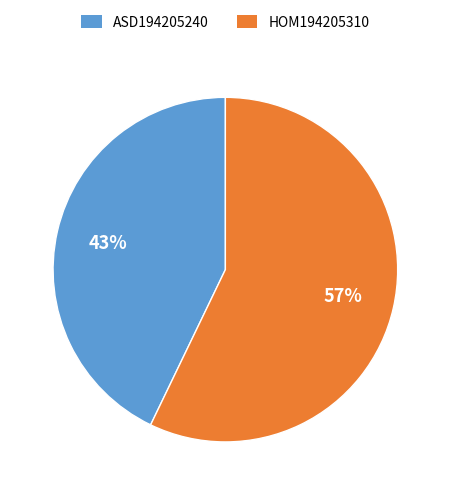

The HOM194205310 slice represents 67% of the pie. True or false?

False